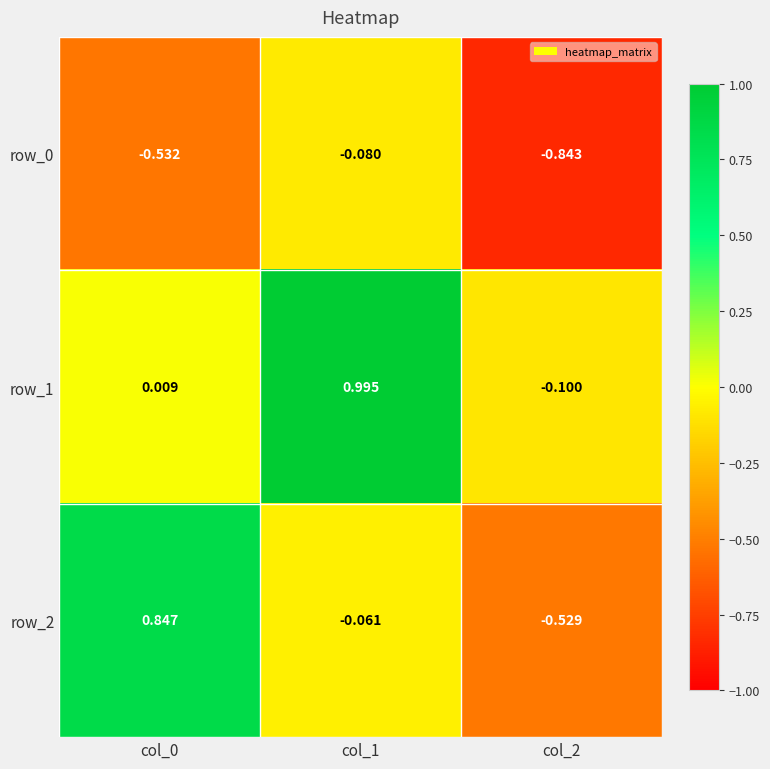

Is the value of row_2 at col_2 greater than the value of row_0 at col_0?

Yes